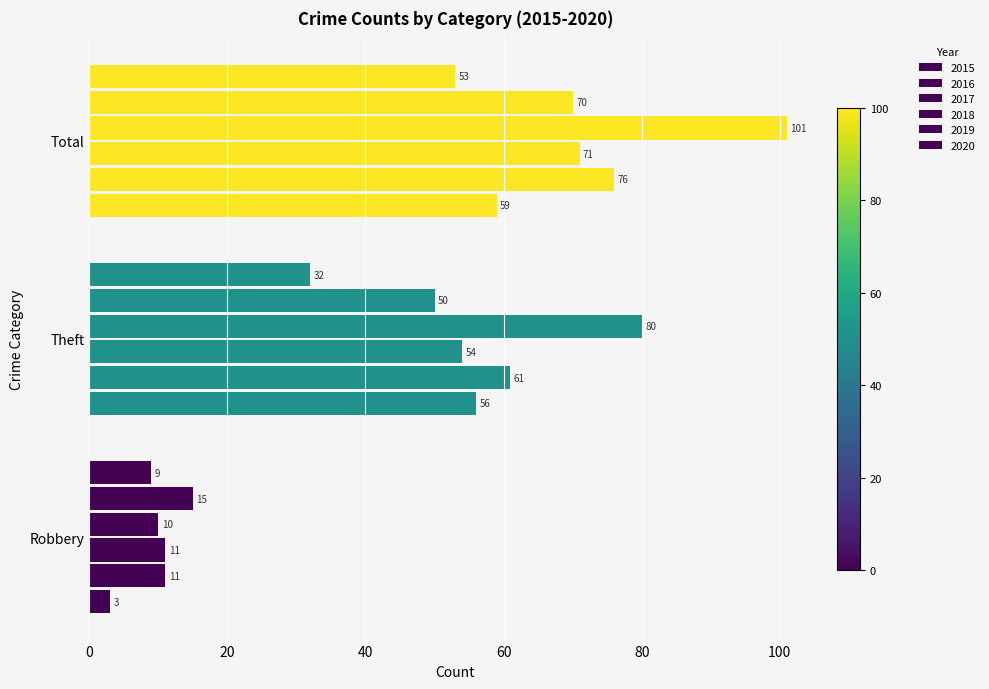

Which series changed the most between Theft and Total?

2018